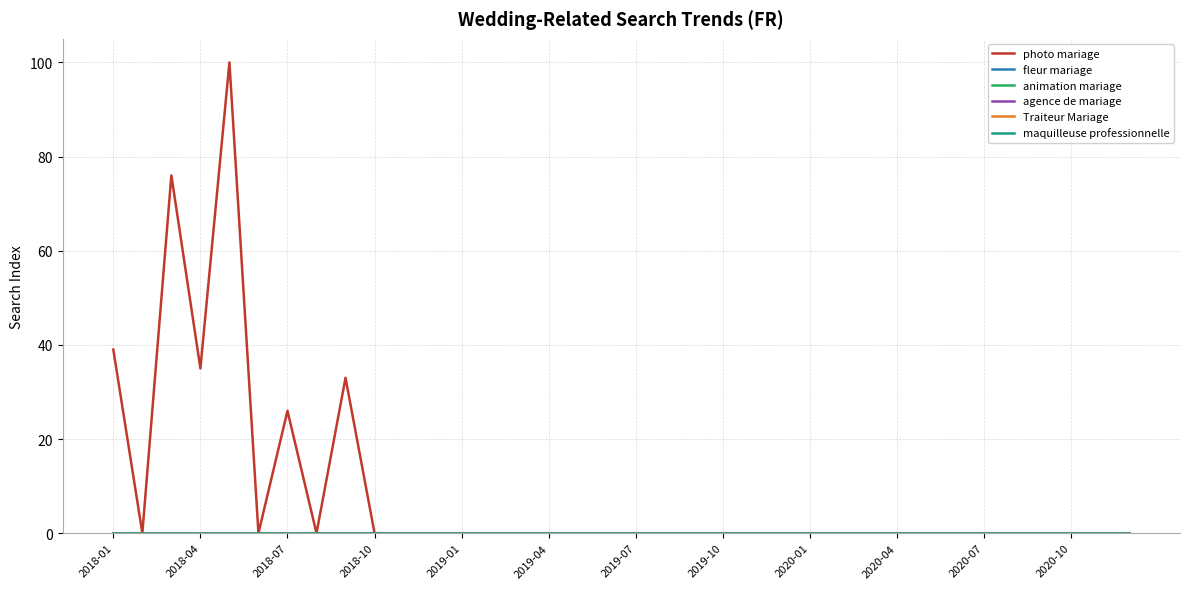

At which category does the chart reach its minimum across all series?

2018-04